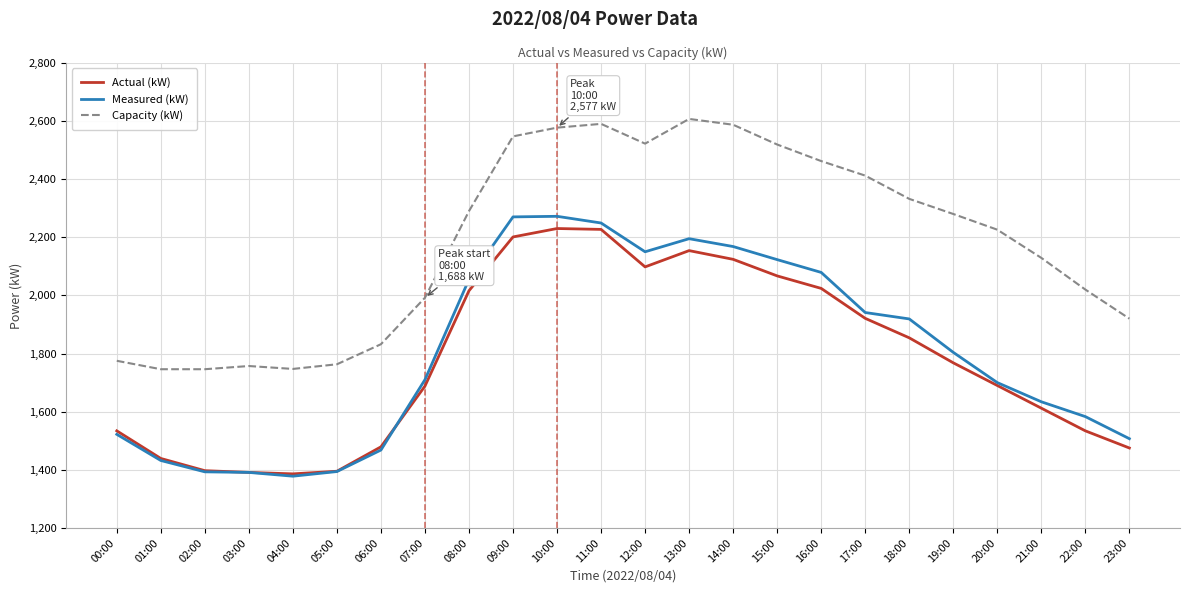

What are all the series names shown in the legend?

Actual (kW), Measured (kW), Capacity (kW)